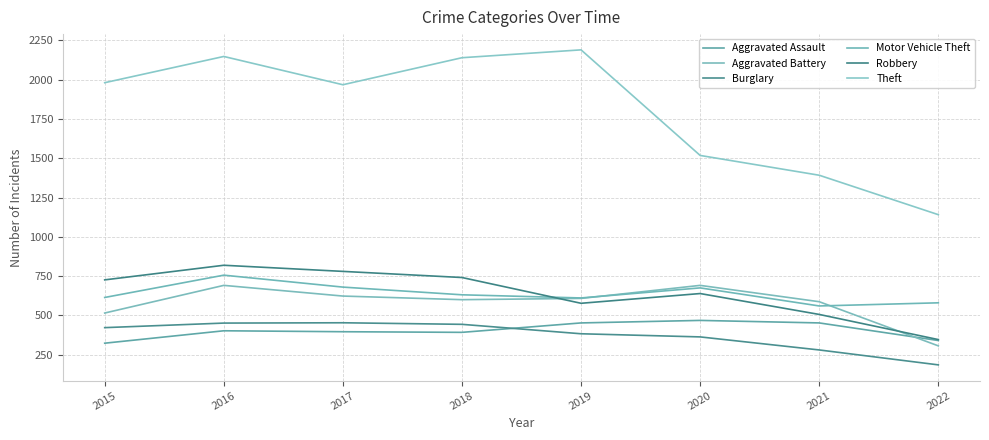

Which label corresponds to the smallest value in the chart?

2022